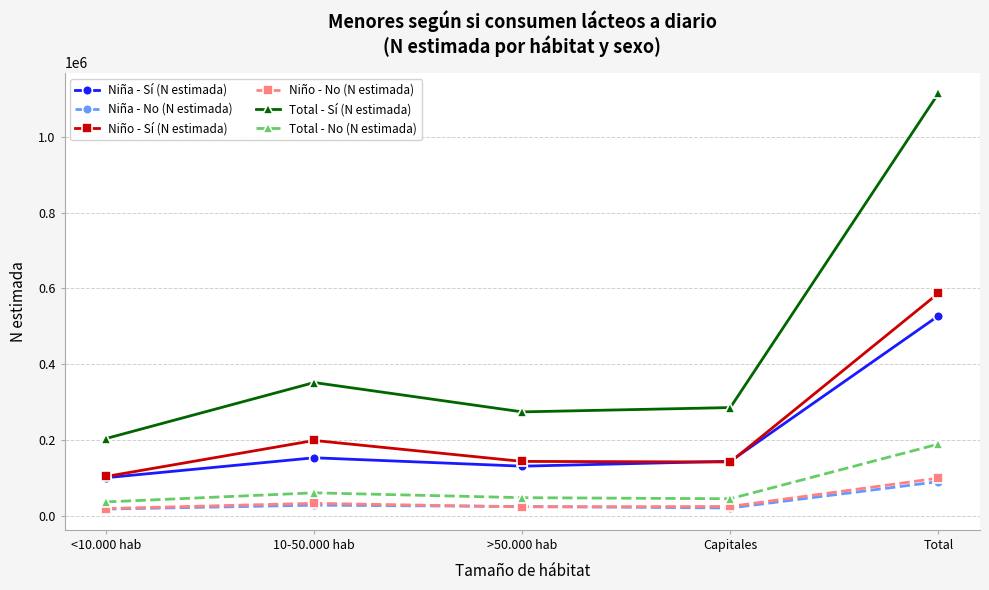

True or false: Niño - Sí (N estimada) and Niño - No (N estimada) cross at least once.

False